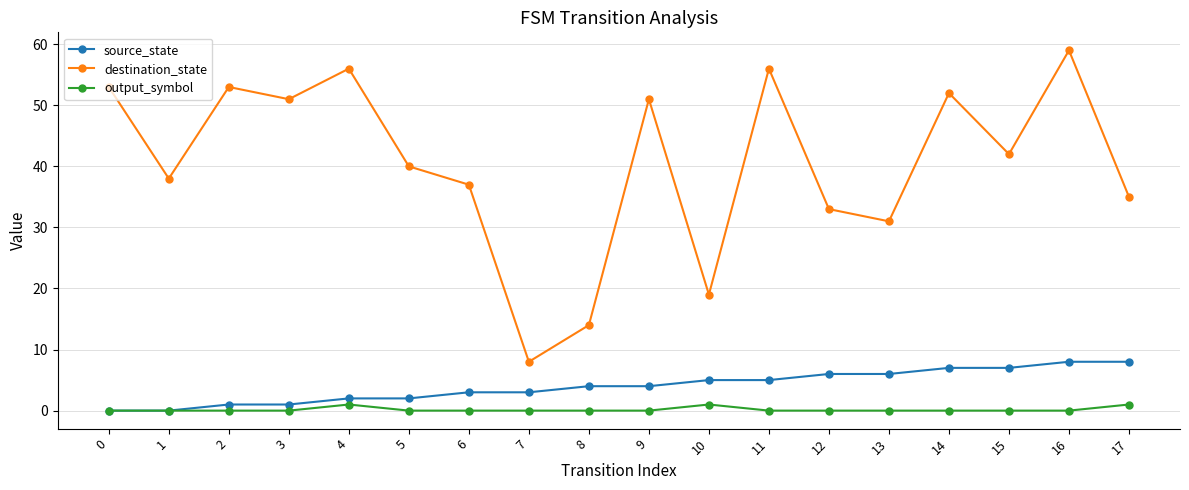

True or false: destination_state and source_state intersect in this chart.

False